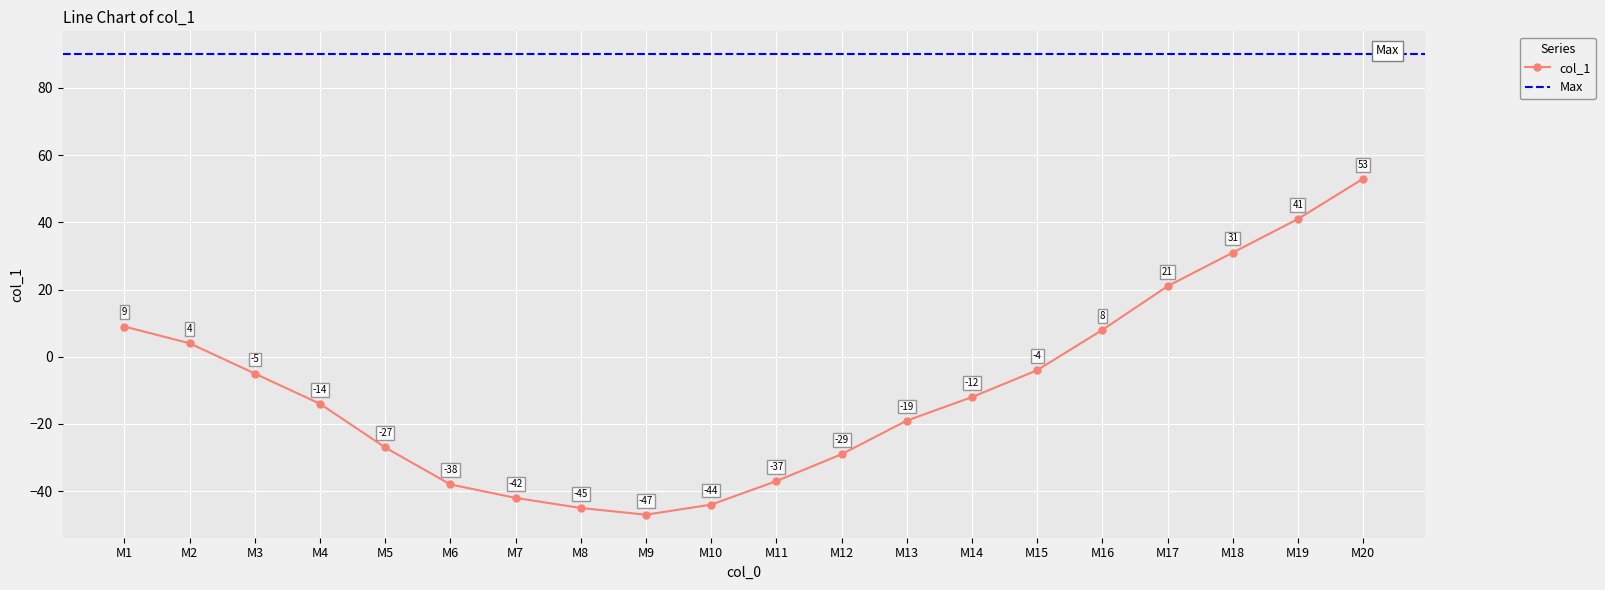

What is the value of the col_1 point at the 16th from the left?

8